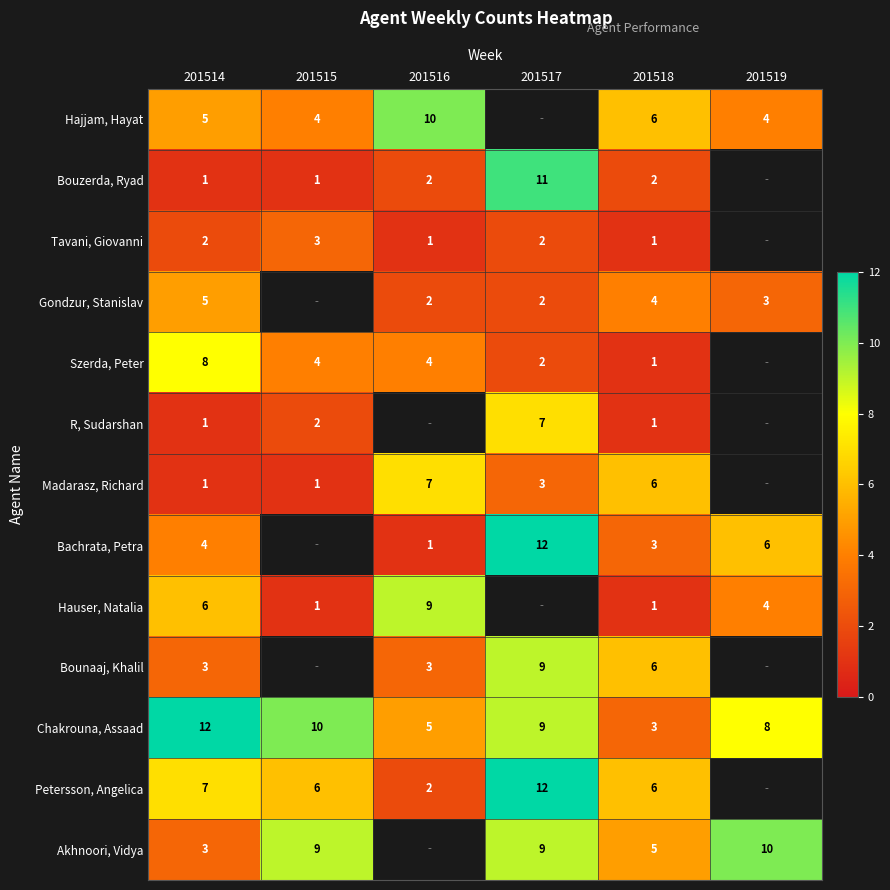

At which label does Chakrouna, Assaad reach its peak?

201514